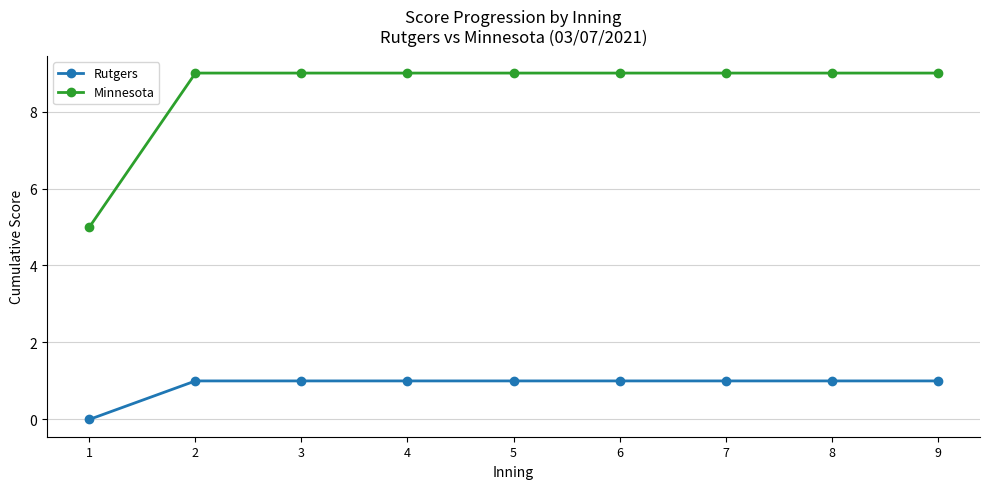

Count the number of data series in this chart.

2